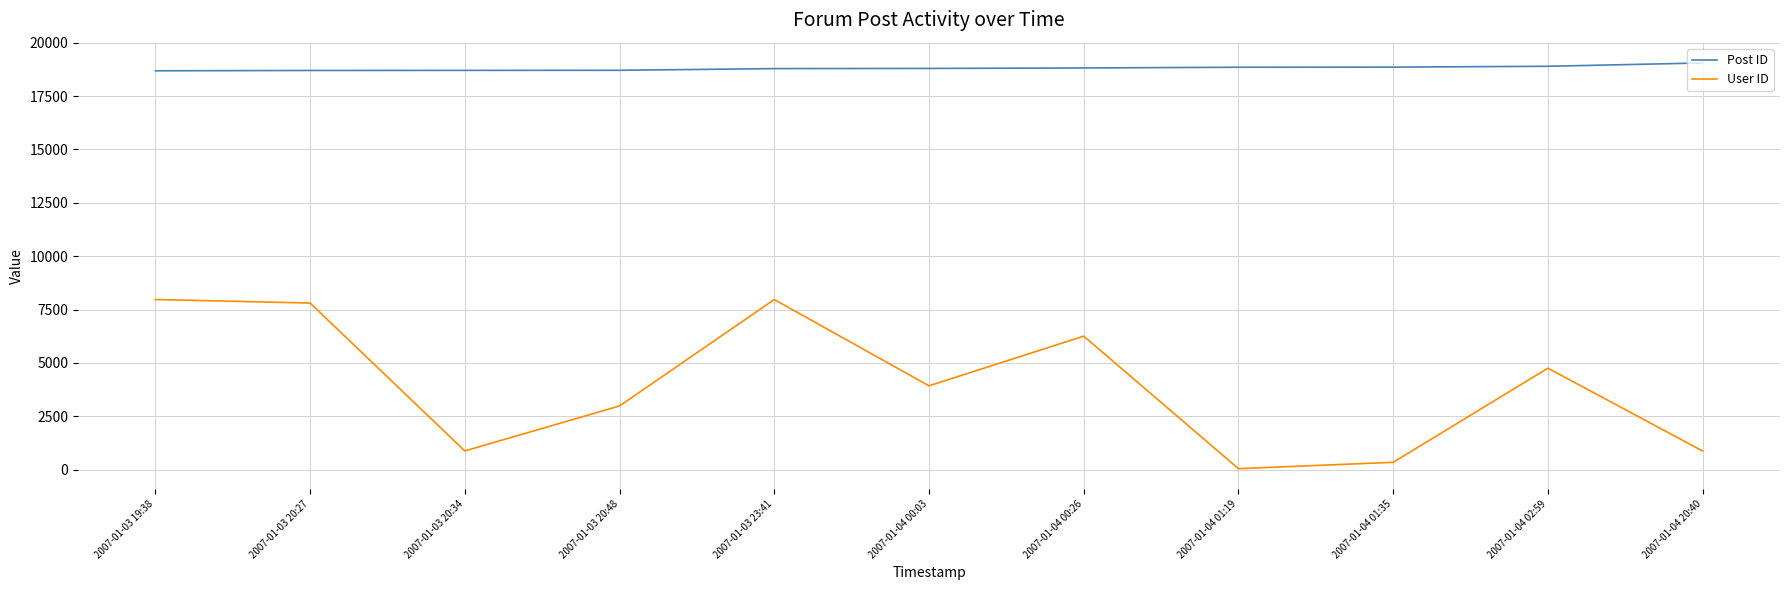

Which series has the largest total across all categories?

Post ID